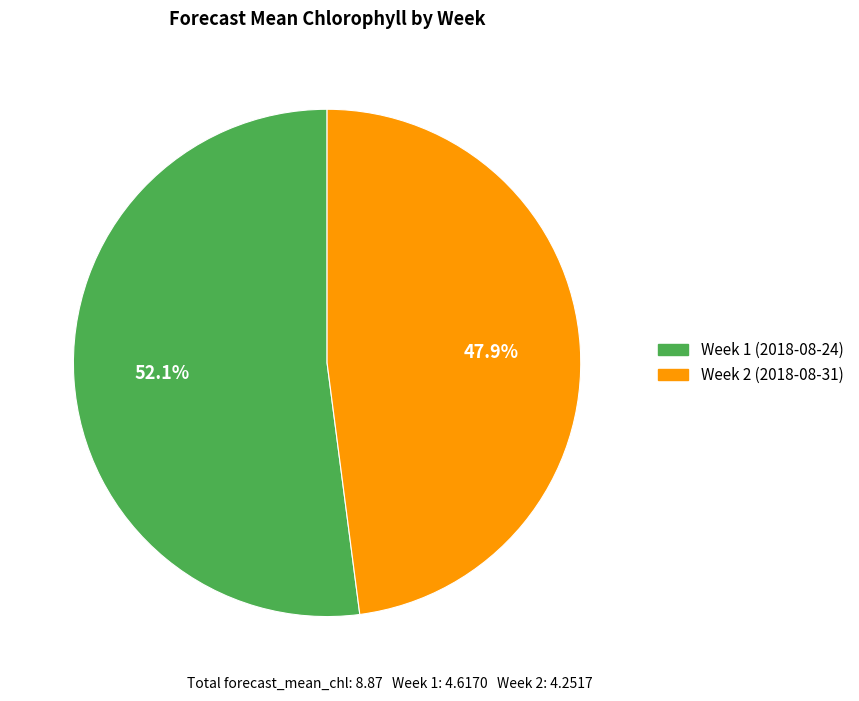

True or false: Week 1 (2018-08-24) accounts for 43% of the total.

False